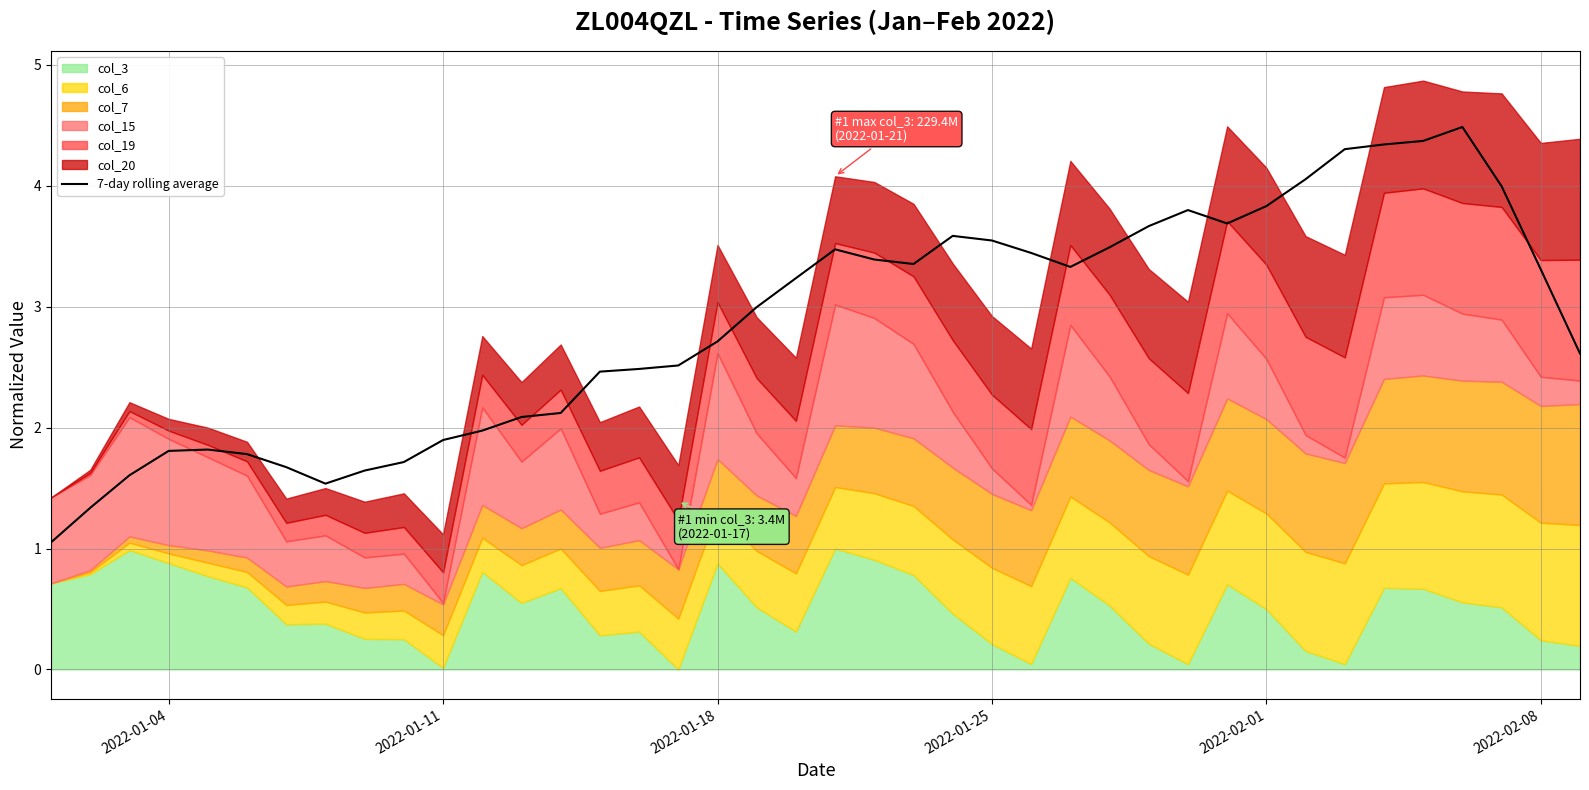

What is the maximum value for 7-day rolling average?

4.5